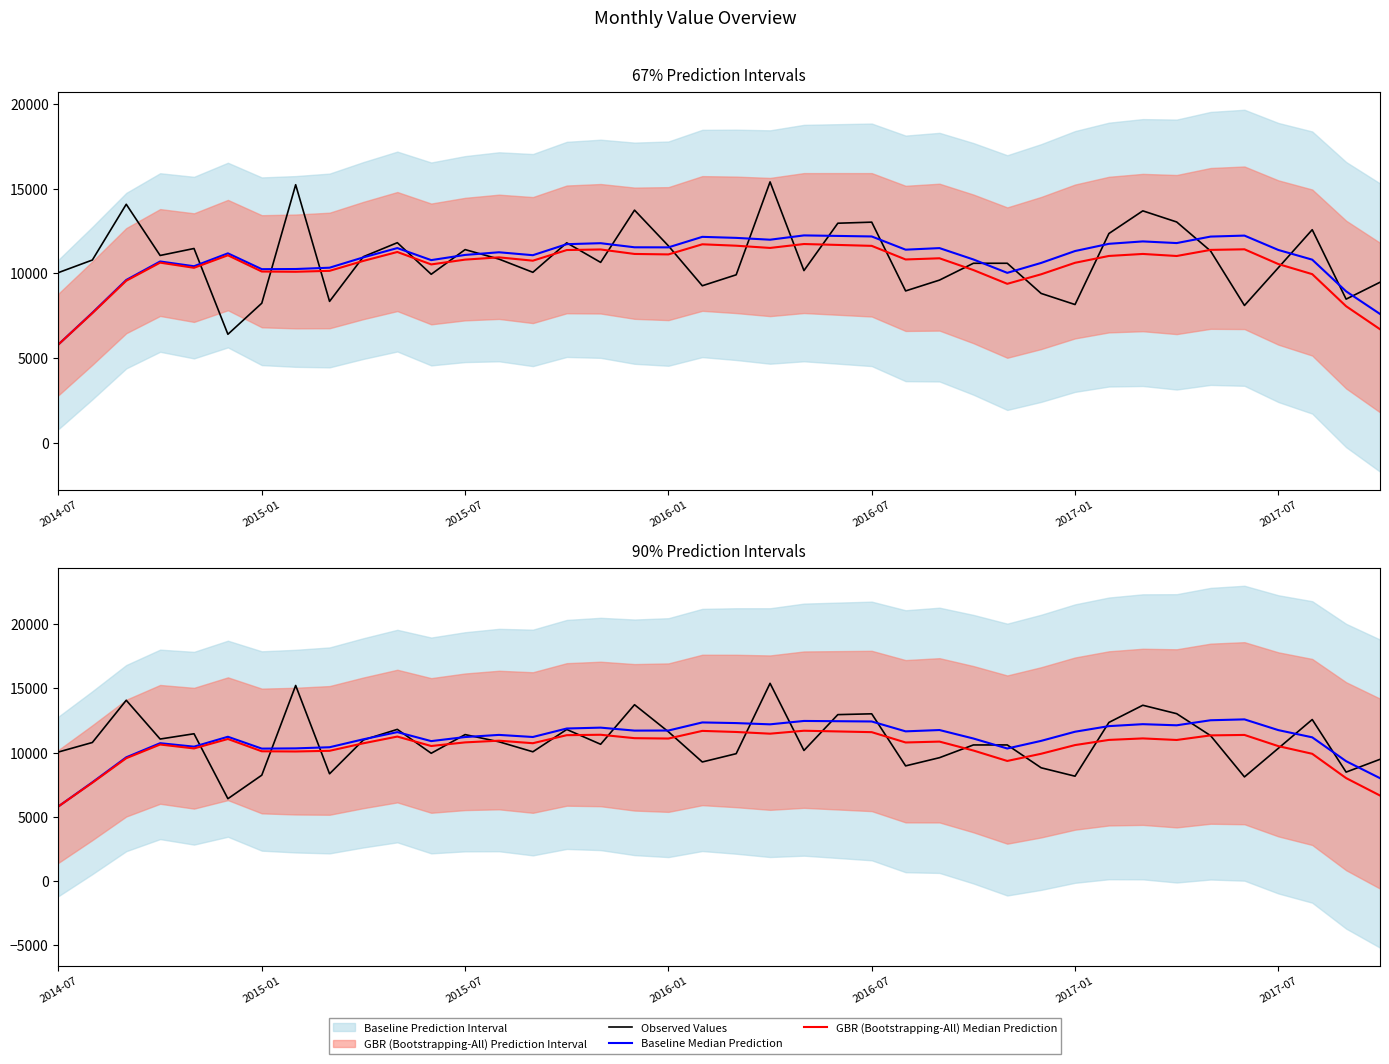

Rank the series at 2014-07 from lowest to highest value.

Baseline Median Prediction, GBR (Bootstrapping-All) Median Prediction, Observed Values